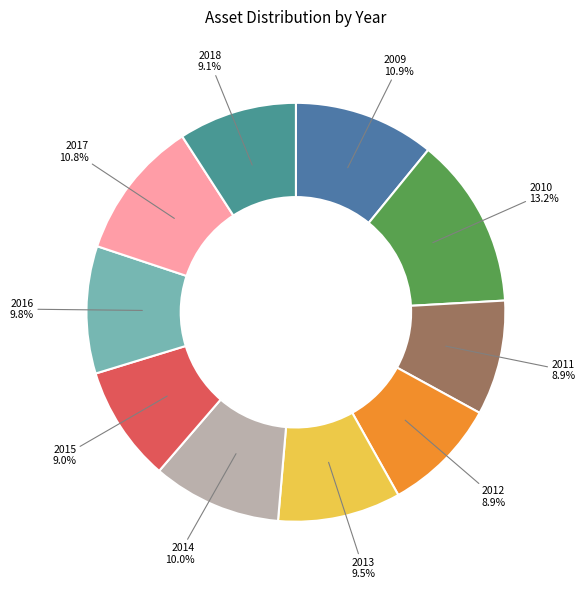

Which slice is the largest?

2010